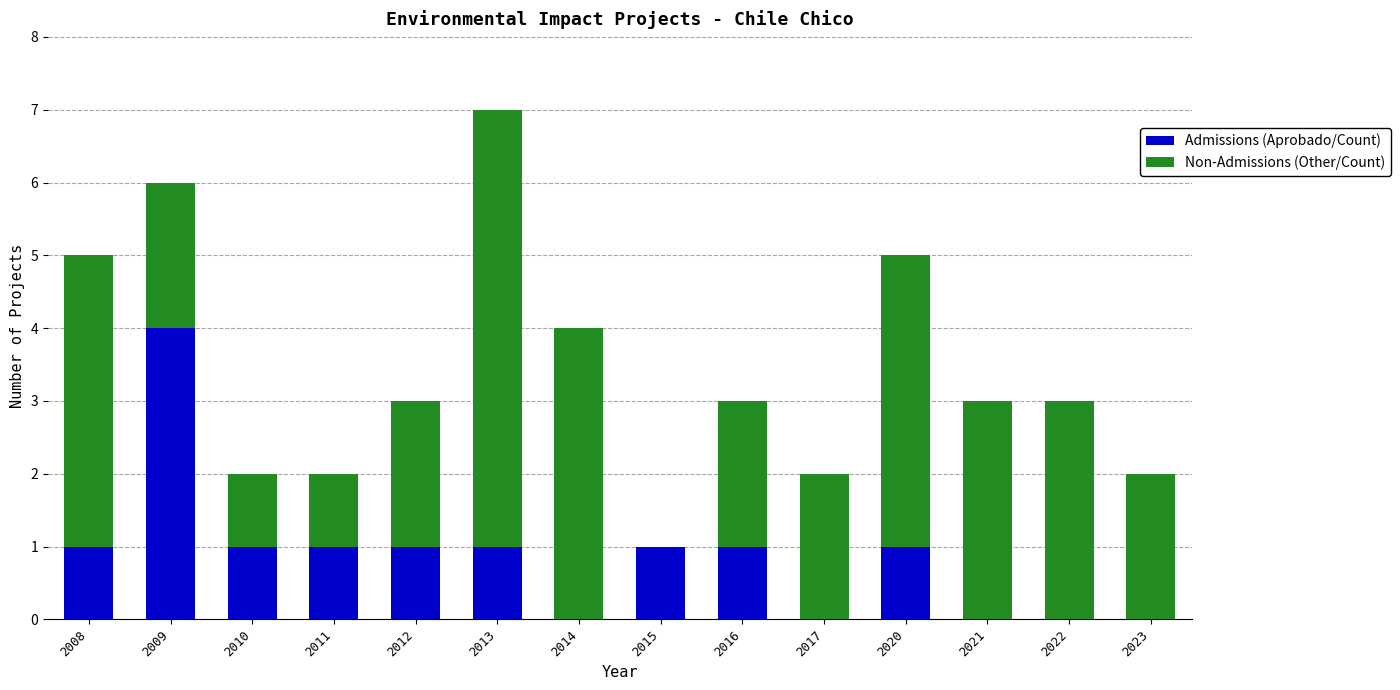

What is the highest value of the Admissions (Aprobado/Count) series?

4